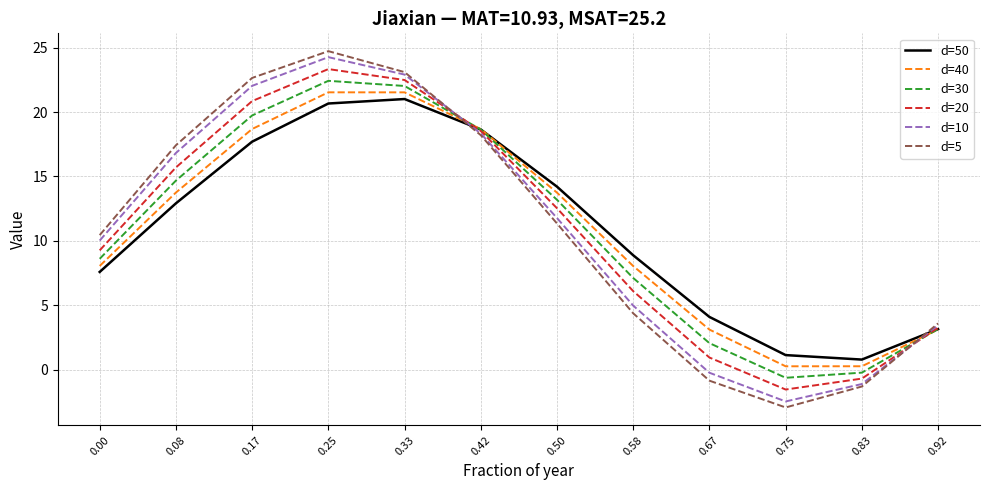

What is the average value of the d=10 series?

10.9